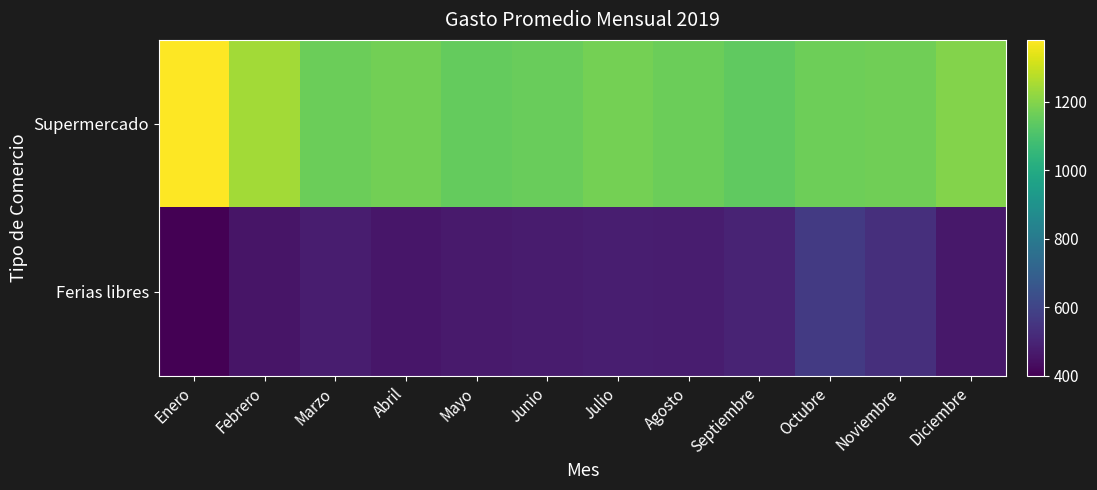

How many distinct data groups are displayed?

2